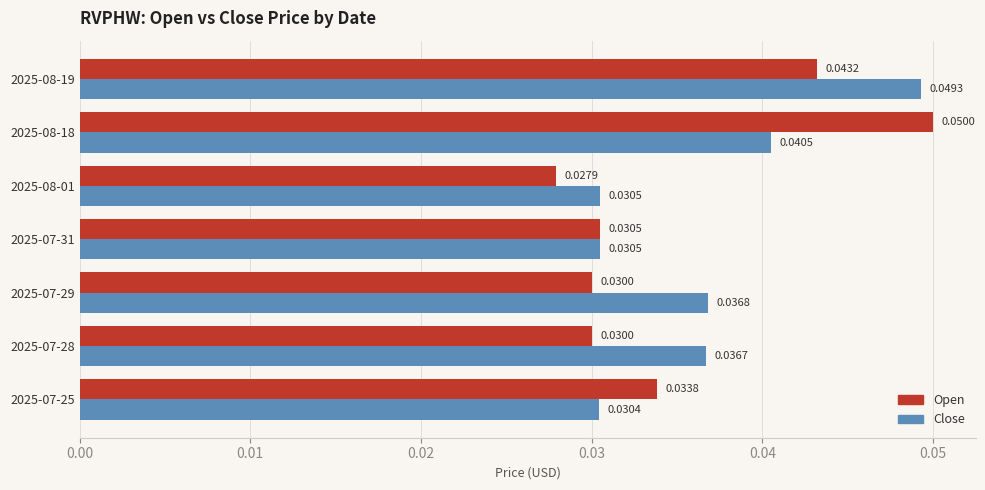

Rank the series at 2025-07-28 from highest to lowest value.

Close, Open